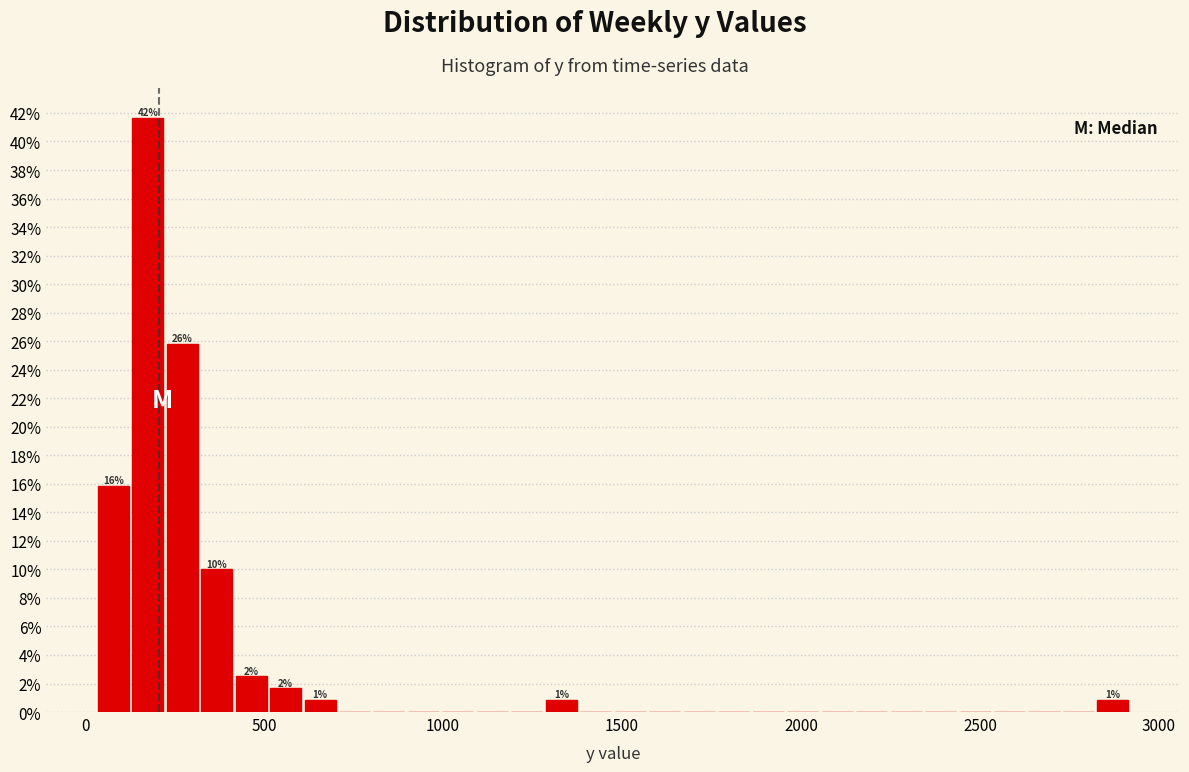

Around what value on the x-axis is the tallest bar? Give the approximate position of its centre, as read against the axis.

150